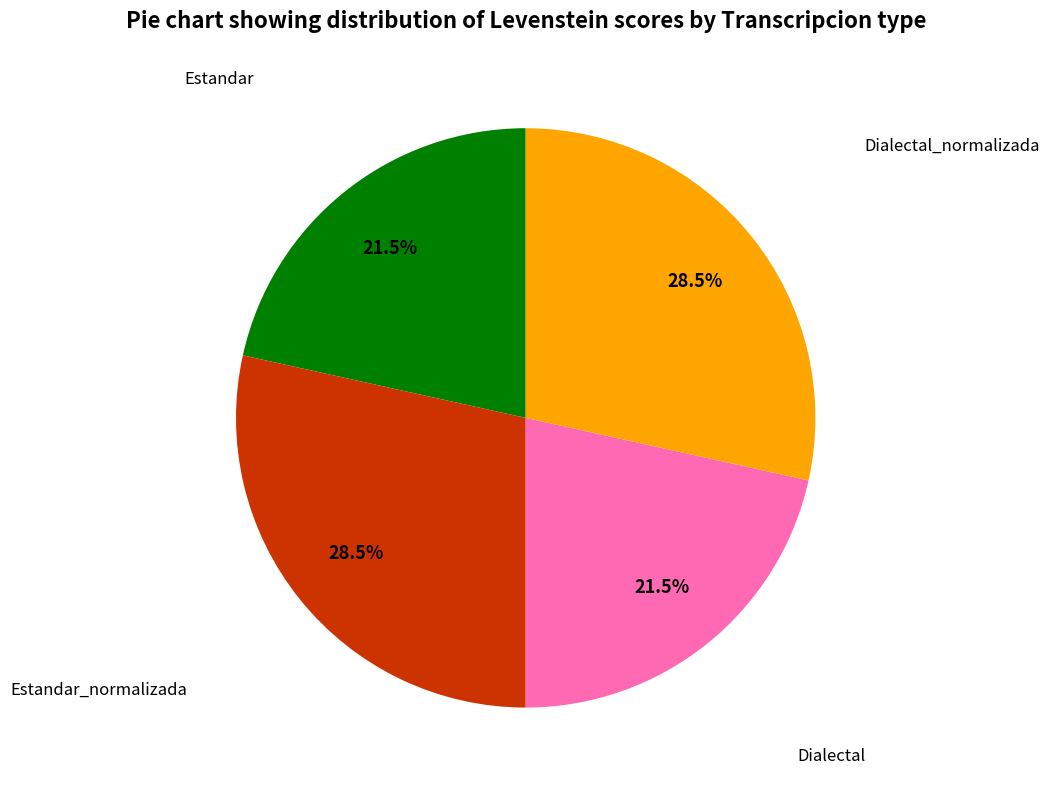

Is there any slice that represents more than half of the pie?

No